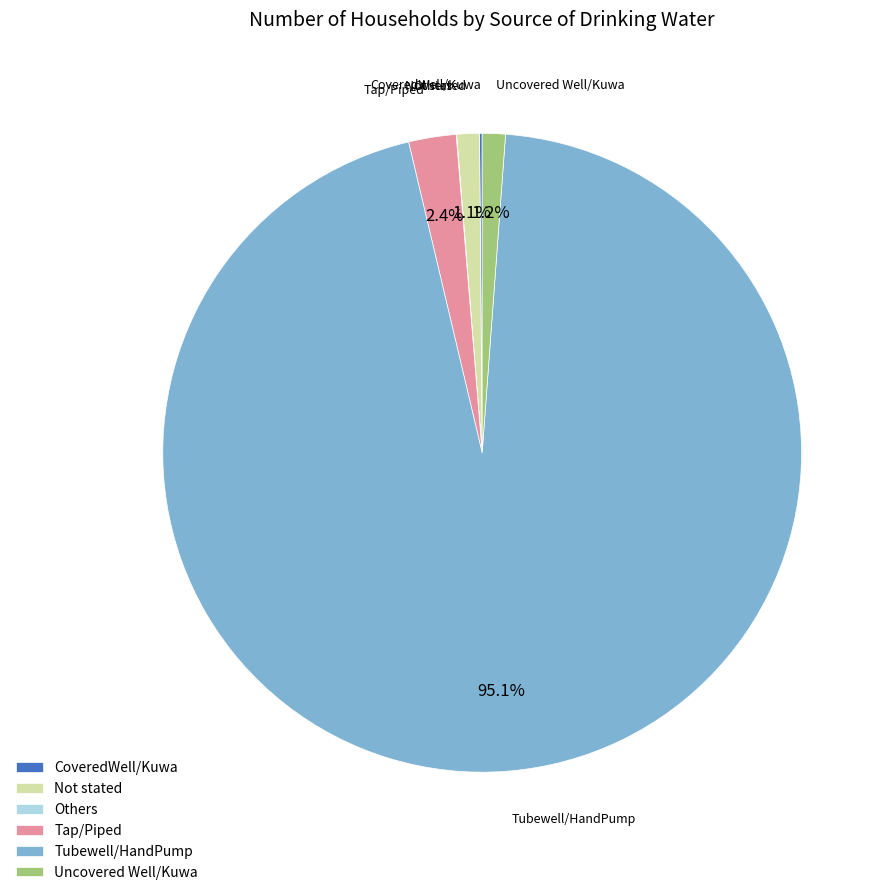

To the nearest percent, what is the average slice percentage?

17%